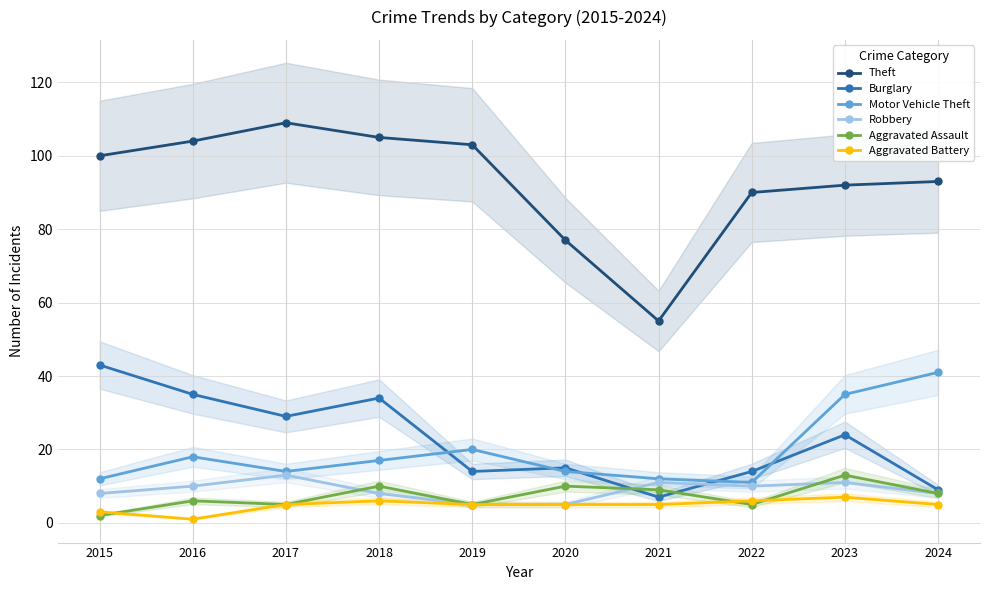

What is the value of the Aggravated Assault point at the 10th from the left?

8